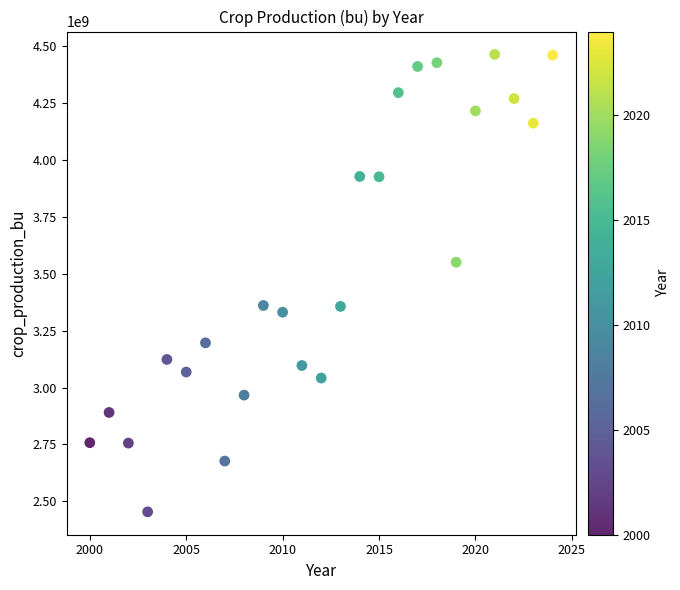

What is the range of Y values (max minus min)?

2010647000